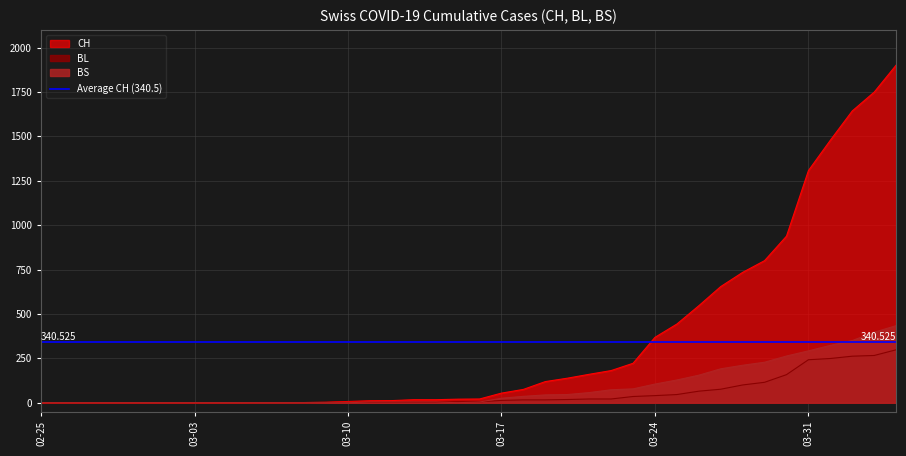

What is the label of the 39th point from the left?

2020-04-03